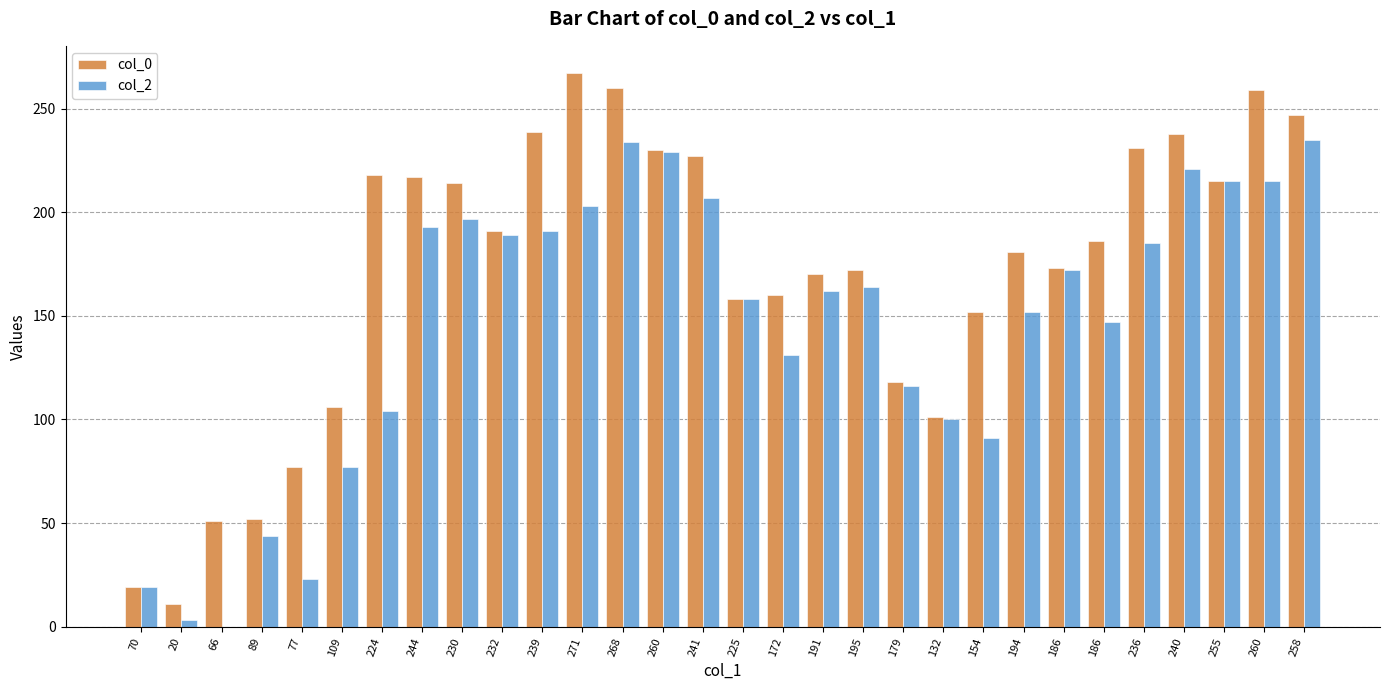

Reading left to right, list all the values displayed in this chart.

col_0: 70=19	20=11	66=51	89=52	77=77	109=106	224=218	244=217	230=214	232=191	239=239	271=267	268=260	260=230	241=227	225=158	172=160	191=170	195=172	179=118	132=101	154=152	194=181	186=173	186=186	236=231	240=238	255=215	260=259	258=247
col_2: 70=19	20=3	66=0	89=44	77=23	109=77	224=104	244=193	230=197	232=189	239=191	271=203	268=234	260=229	241=207	225=158	172=131	191=162	195=164	179=116	132=100	154=91	194=152	186=172	186=147	236=185	240=221	255=215	260=215	258=235